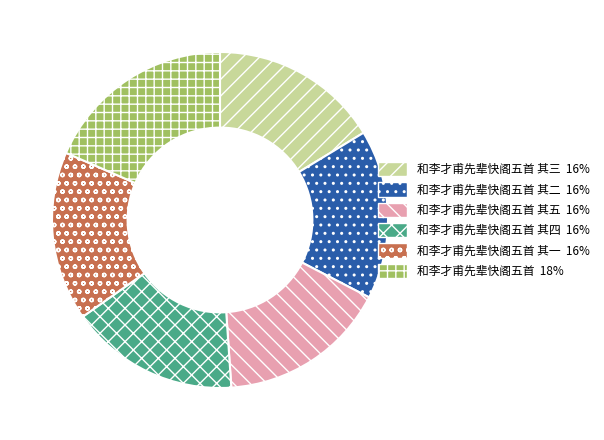

Is there any slice that represents more than half of the pie?

No